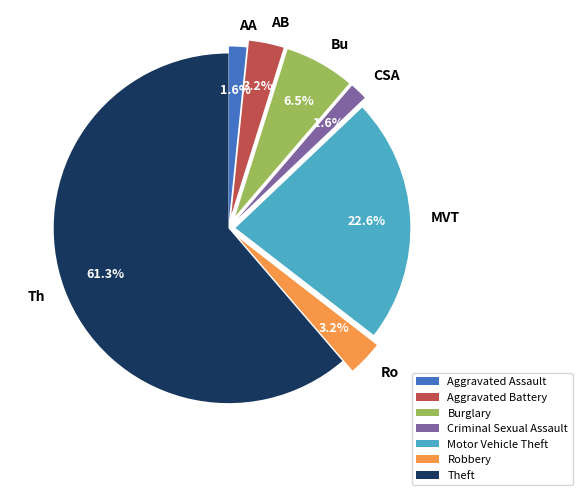

True or false: Criminal Sexual Assault accounts for 8% of the total.

False